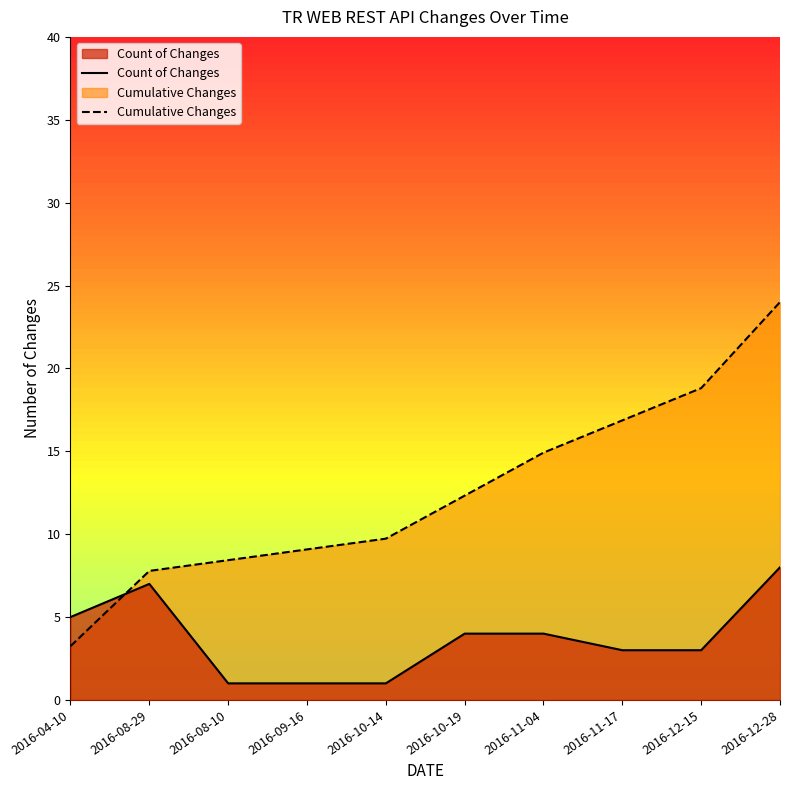

The Count of Changes series shows 1.0 at 2016-08-10. True or false?

True